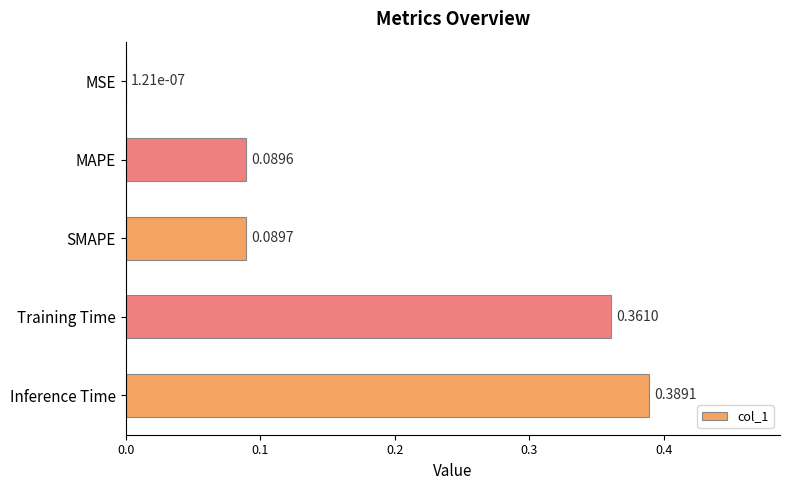

Which has a higher value, Training Time or SMAPE?

Training Time